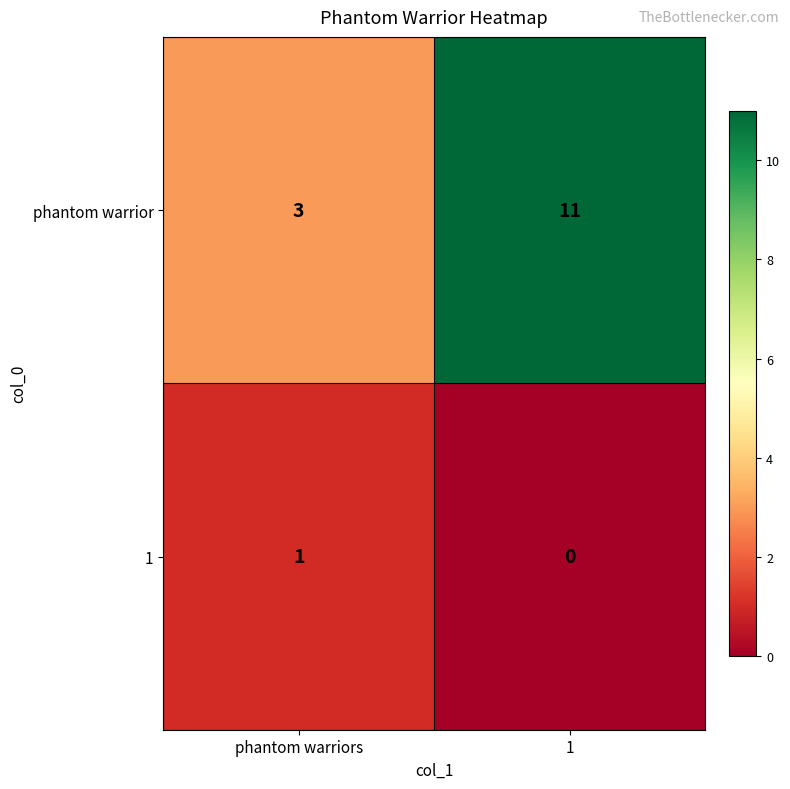

What is the approximate value of phantom warrior at 1?

11